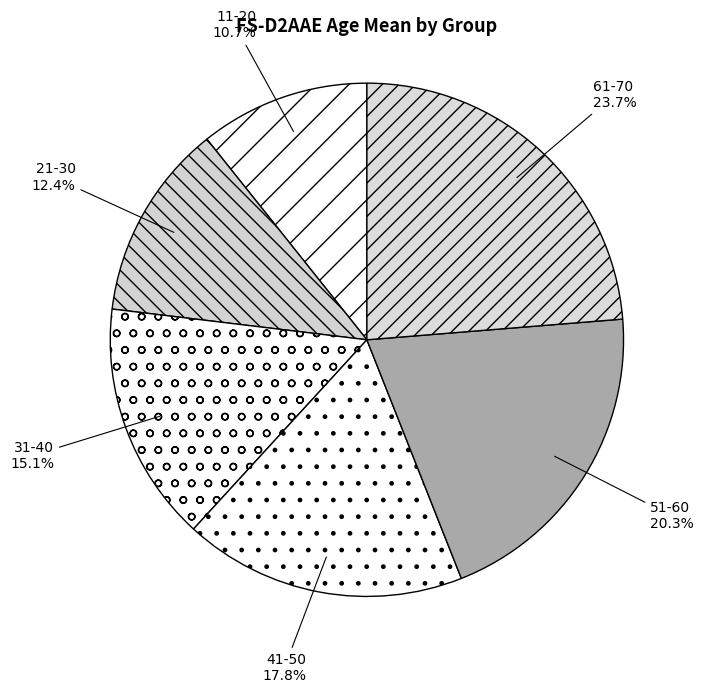

What is the ratio of the value at 11-20 to the value at 51-60?

0.5